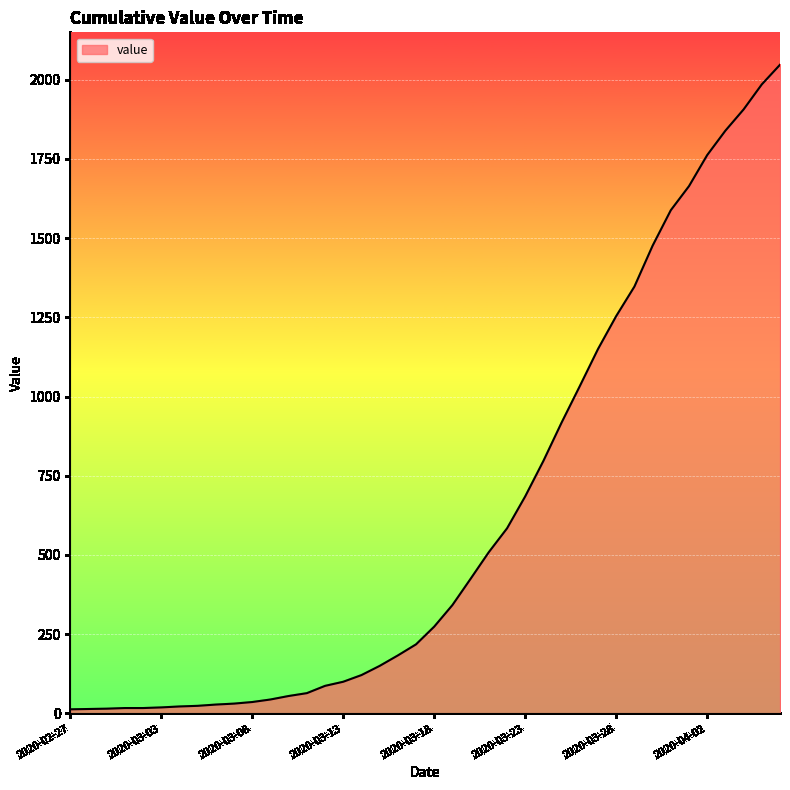

What is the maximum value shown in the chart?

2047